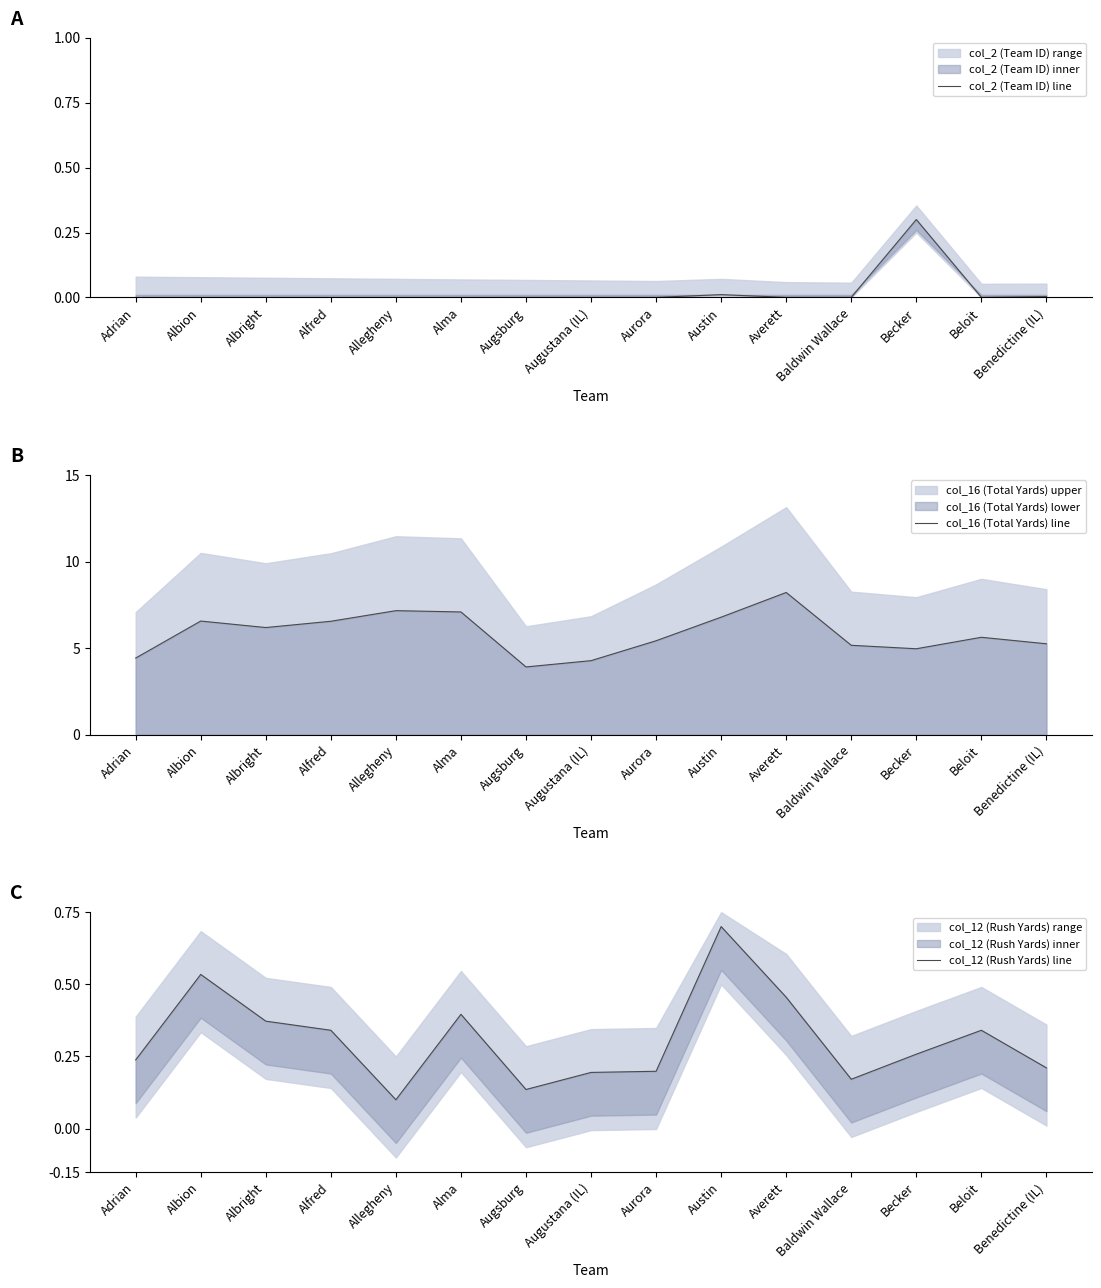

List the labels in order of col_12 (Rush Yards) line value, largest first.

Austin, Albion, Averett, Alma, Albright, Alfred, Beloit, Becker, Adrian, Benedictine (IL), Aurora, Augustana (IL), Baldwin Wallace, Augsburg, Allegheny